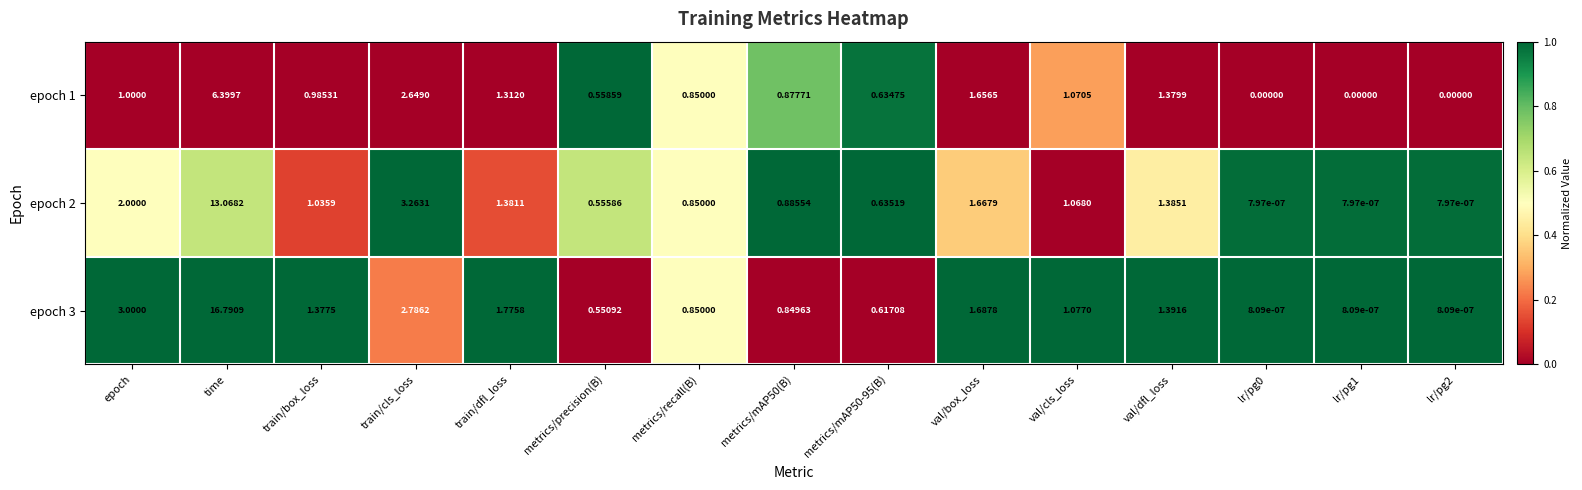

At how many categories does at least one series exceed 0?

15